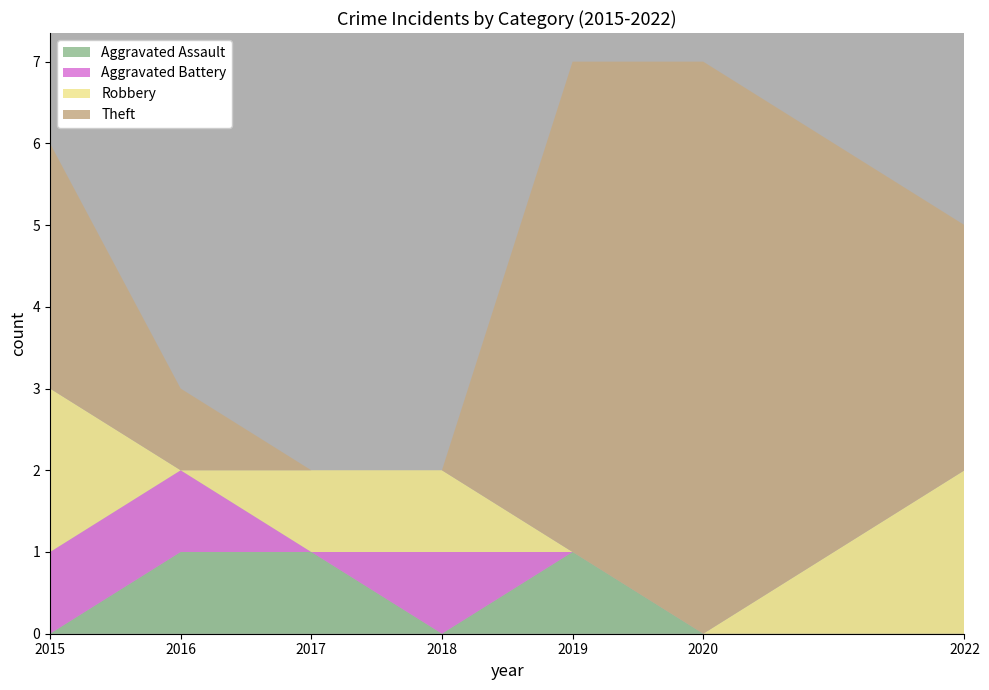

Reading right to left, transcribe all the data shown in this chart.

Aggravated Assault: 2022=0	2020=0	2019=1	2018=0	2017=1	2016=1	2015=0
Aggravated Battery: 2022=0	2020=0	2019=0	2018=1	2017=0	2016=1	2015=1
Robbery: 2022=2	2020=0	2019=0	2018=1	2017=1	2016=0	2015=2
Theft: 2022=3	2020=7	2019=6	2018=0	2017=0	2016=1	2015=3